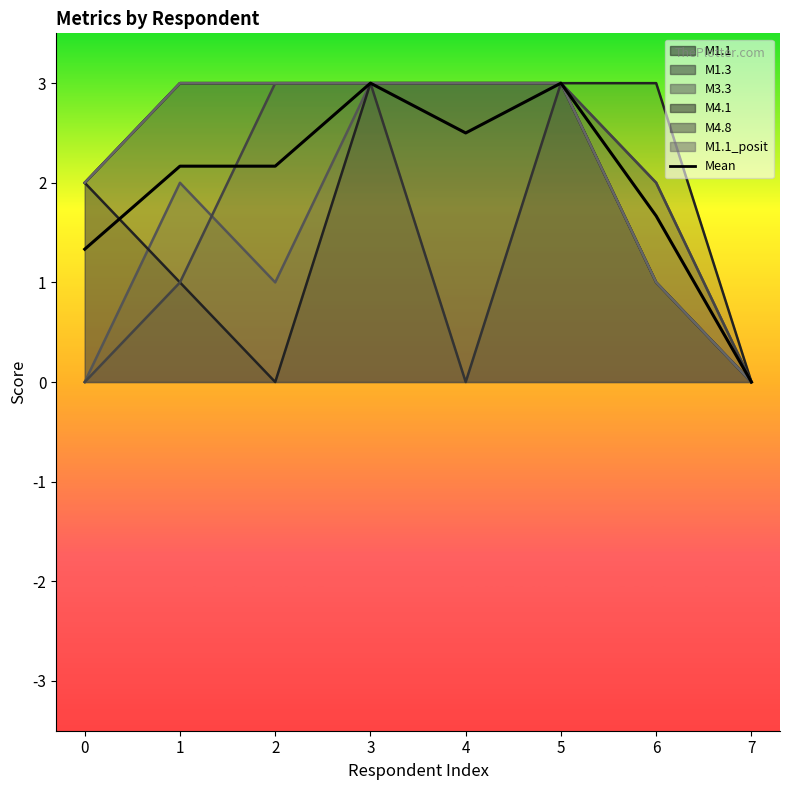

Is it true that the value at 1 is 2.2?

True